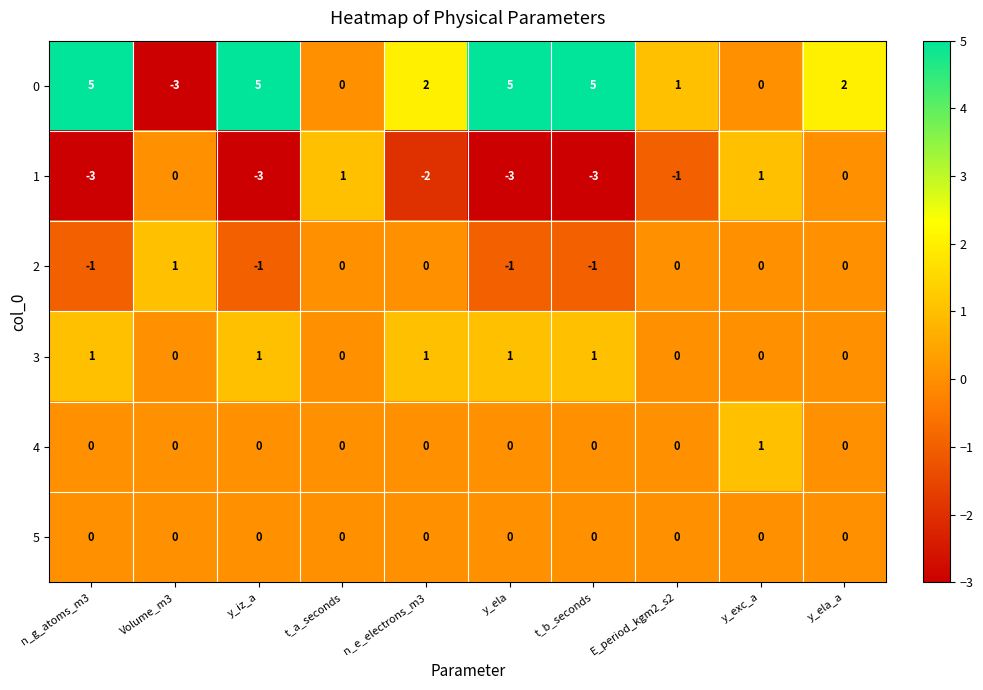

True or false: 4 has a value of 0 at y_ela.

True